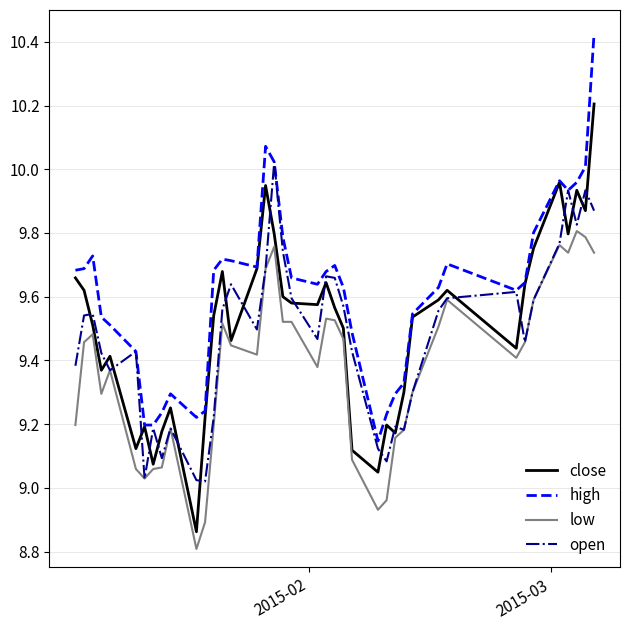

Which series has the largest total across all categories?

high